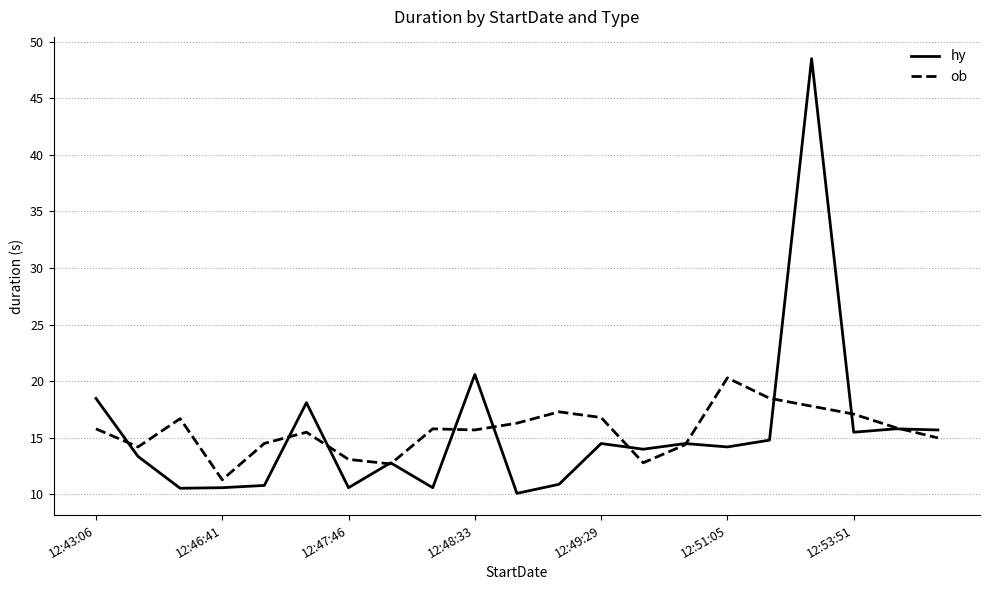

Which series has the widest spread of values?

hy